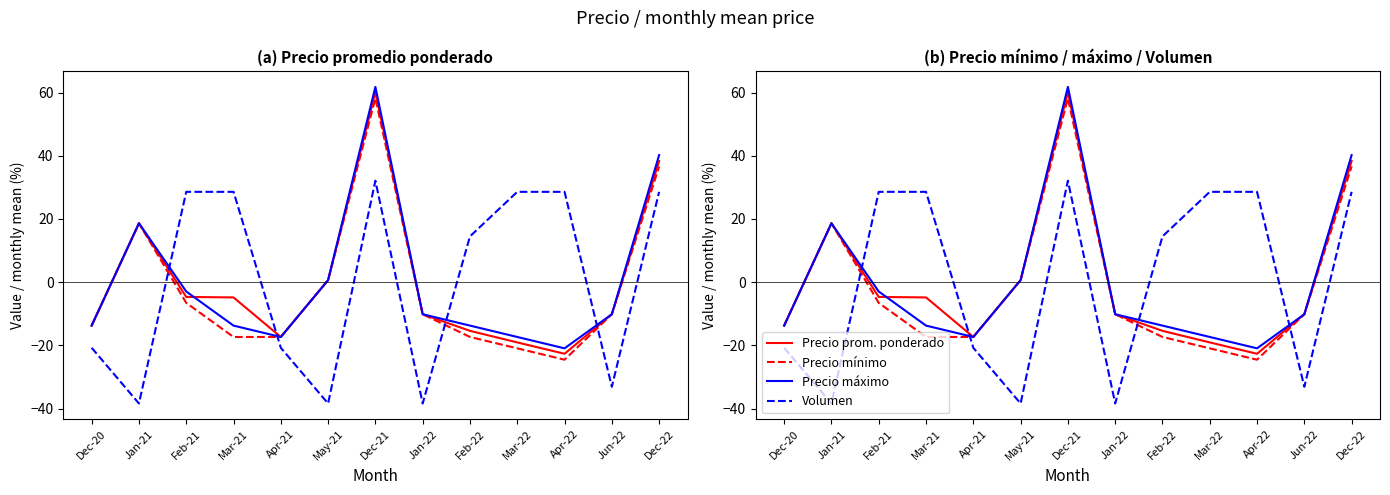

How many positive values does the Volumen series have?

7